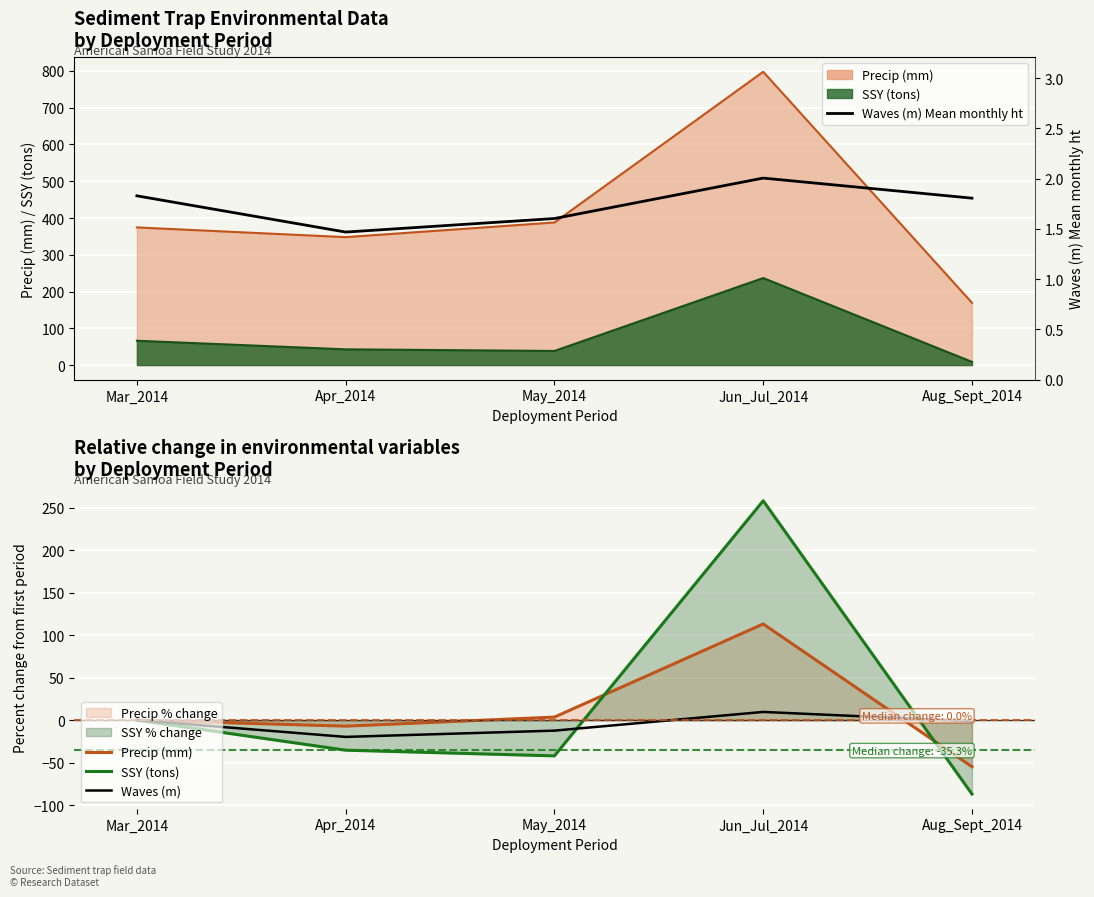

At how many categories does at least one series exceed -10?

5